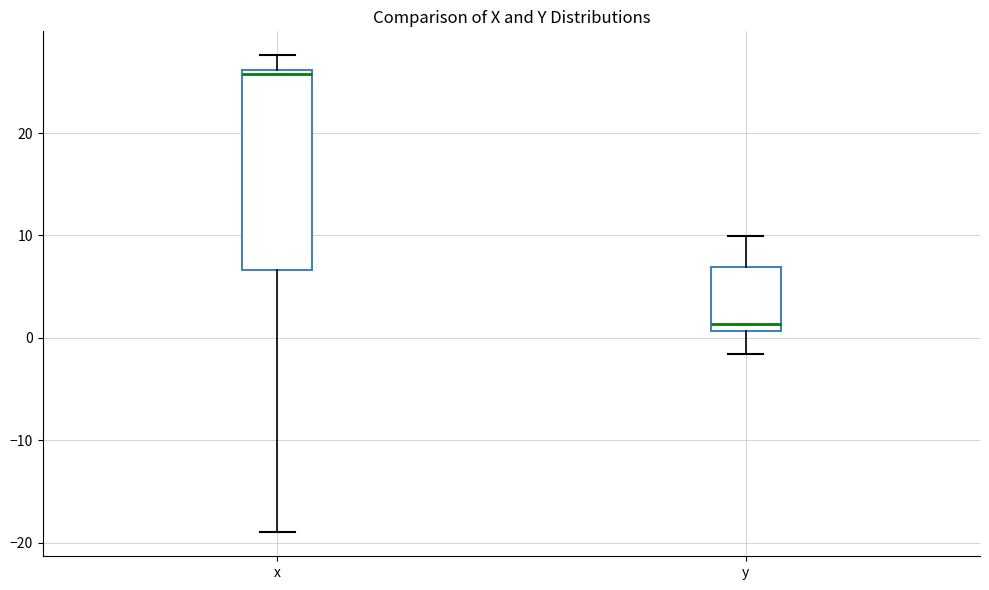

Reading left to right, read every box against the y-axis: the position of its median line, the range the box covers, and the ends of its whiskers. The values are not printed on the chart, so give them approximately, as read against the axis.

x: median 26 (just below the box's upper edge), box 7 to 26, whiskers -19 to 28
y: median 1 (just above the box's lower edge), box 1 to 7, whiskers -2 to 10